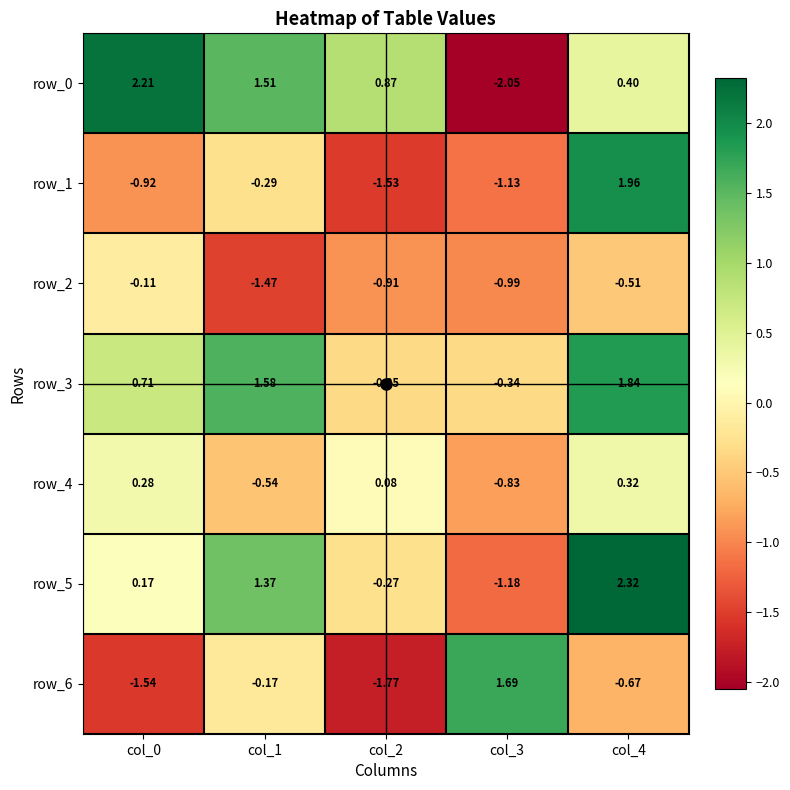

The value of row_4 at col_4 is 0.3. True or false?

True